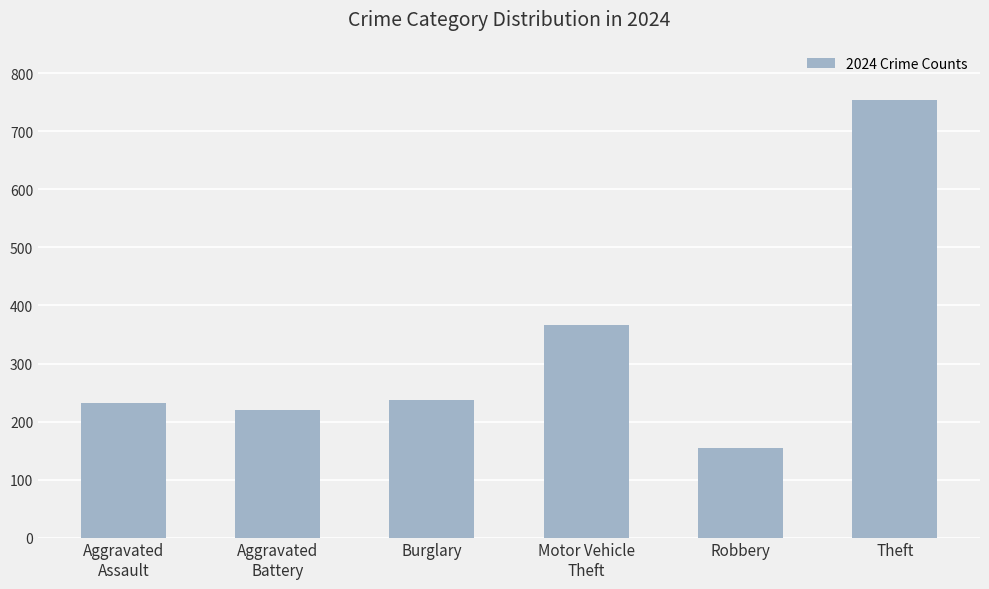

Are the bars horizontal?

No